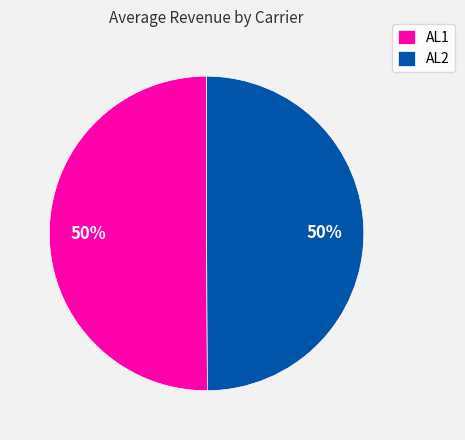

True or false: AL1 accounts for 50% of the total.

True